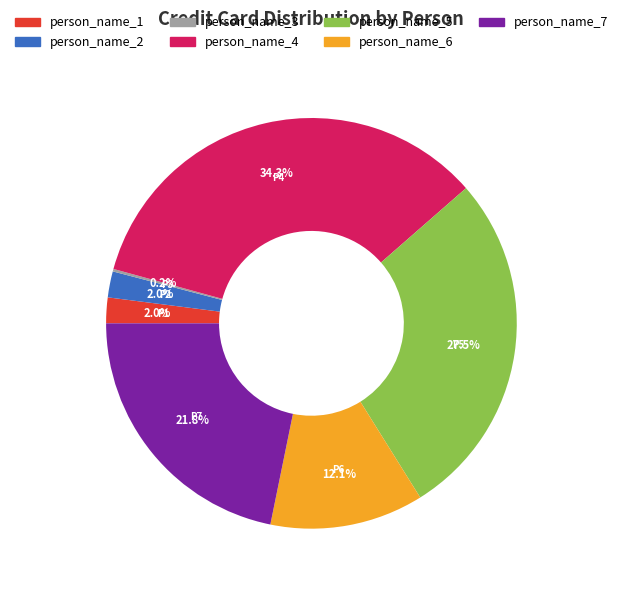

Is person_name_7 the majority of the pie?

No